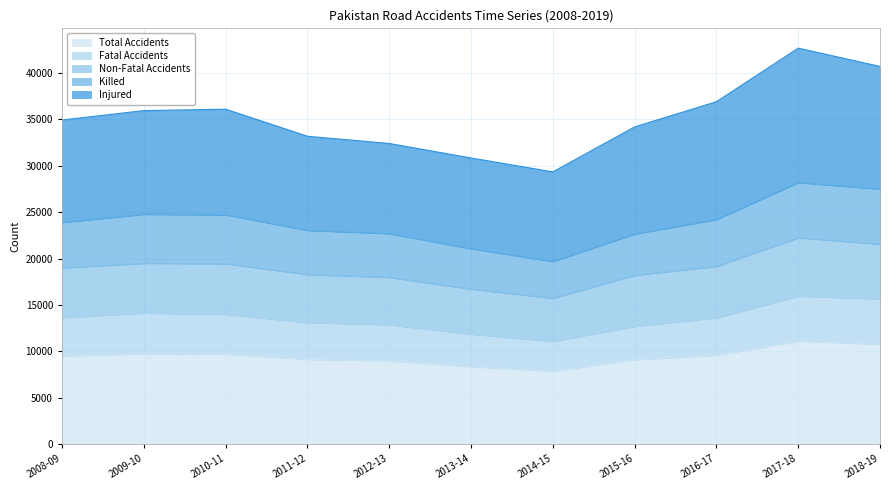

At which category is the sum across all series the highest?

2017-18